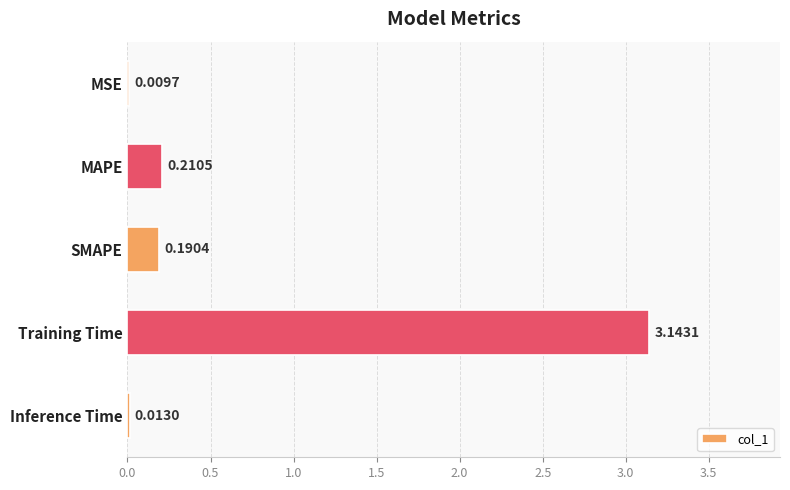

Which label corresponds to the largest value in the chart?

Training Time